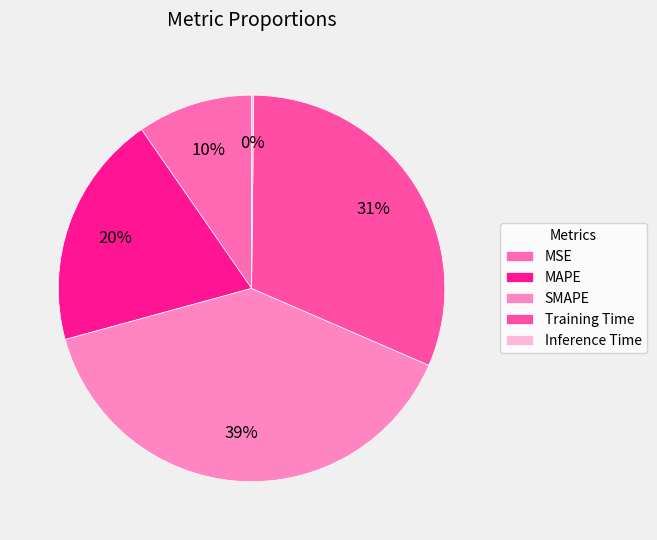

To the nearest percent, what is the average slice percentage?

20%